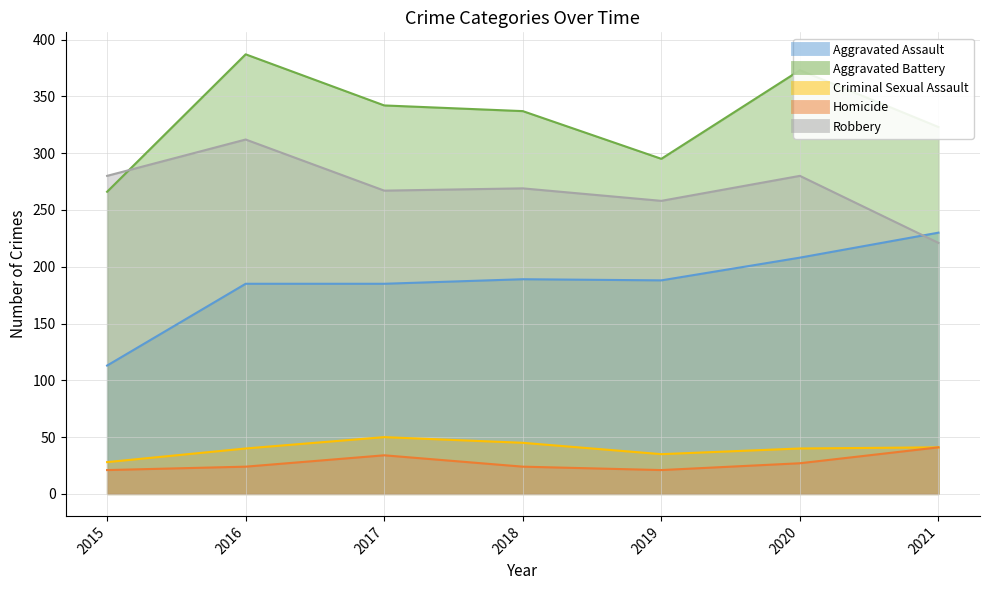

Is the value of Robbery at 2018 greater than the value of Homicide at 2021?

Yes